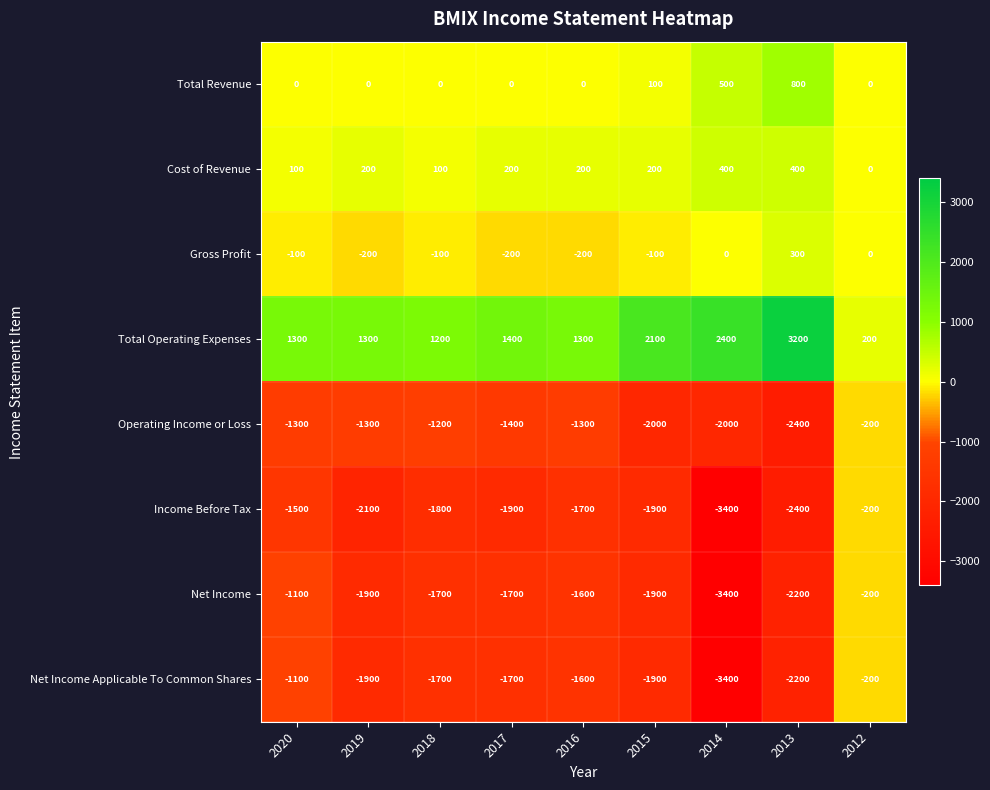

Is the value of Total Revenue at 2020 greater than the value of Income Before Tax at 2013?

Yes